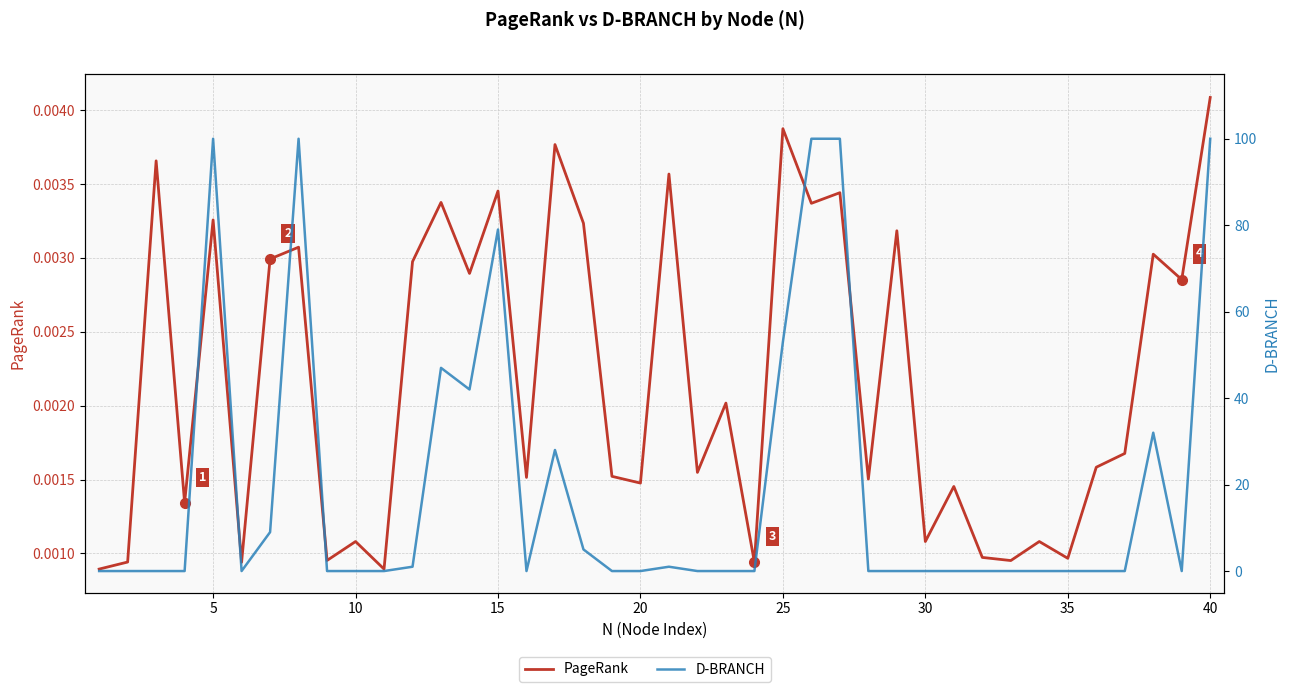

How many times do D-BRANCH and PageRank cross each other?

15